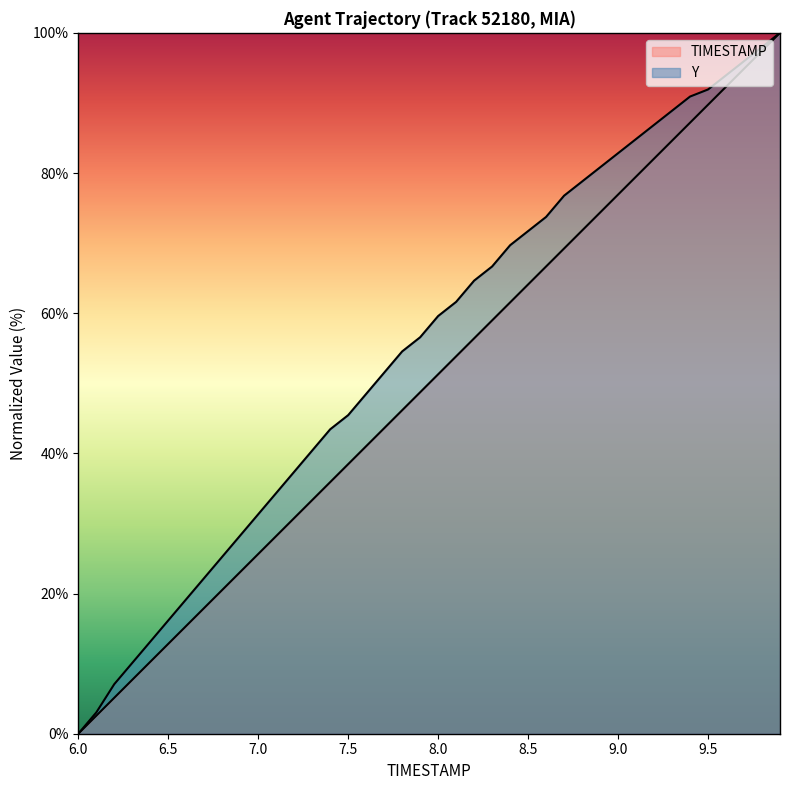

Rank the series at 7.6 from highest to lowest value.

Y, TIMESTAMP